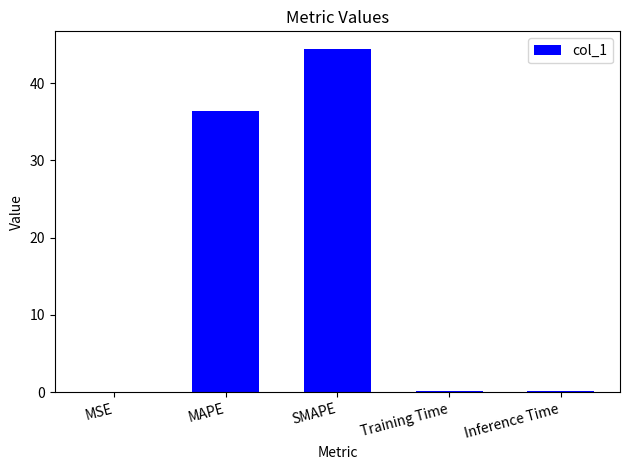

What is the sum of all values?

81.1